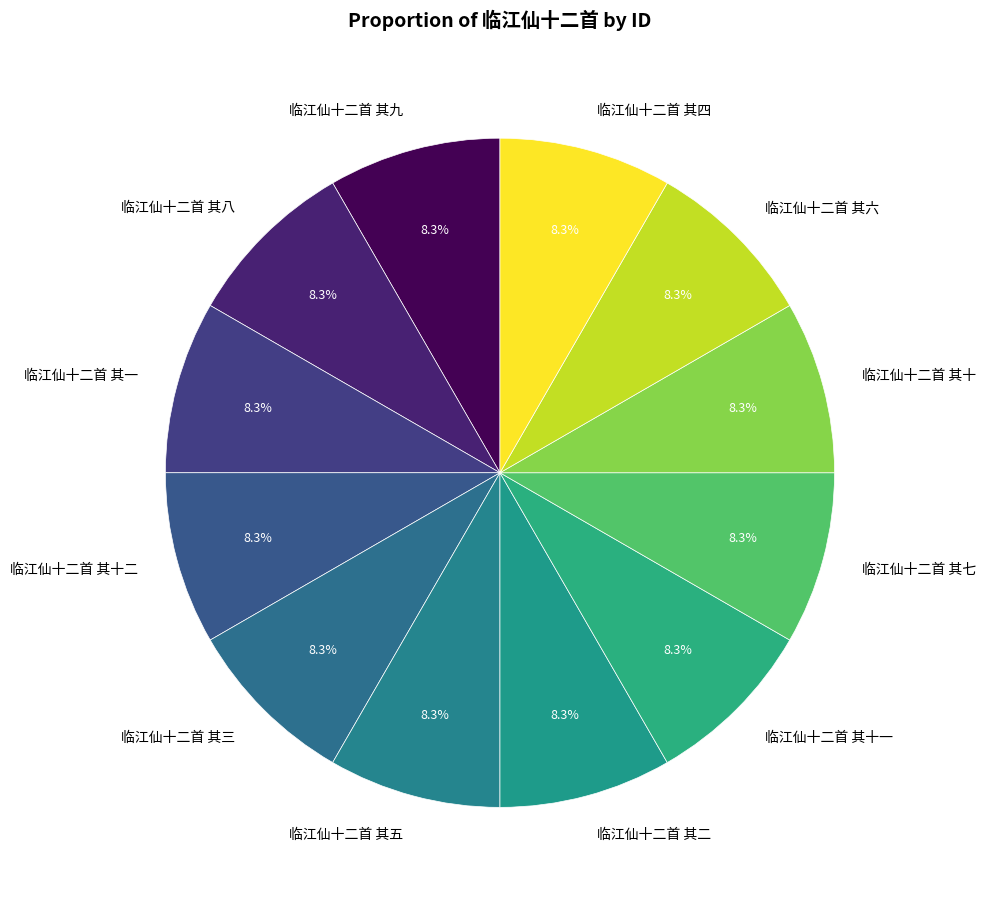

Does any single category account for the majority?

No